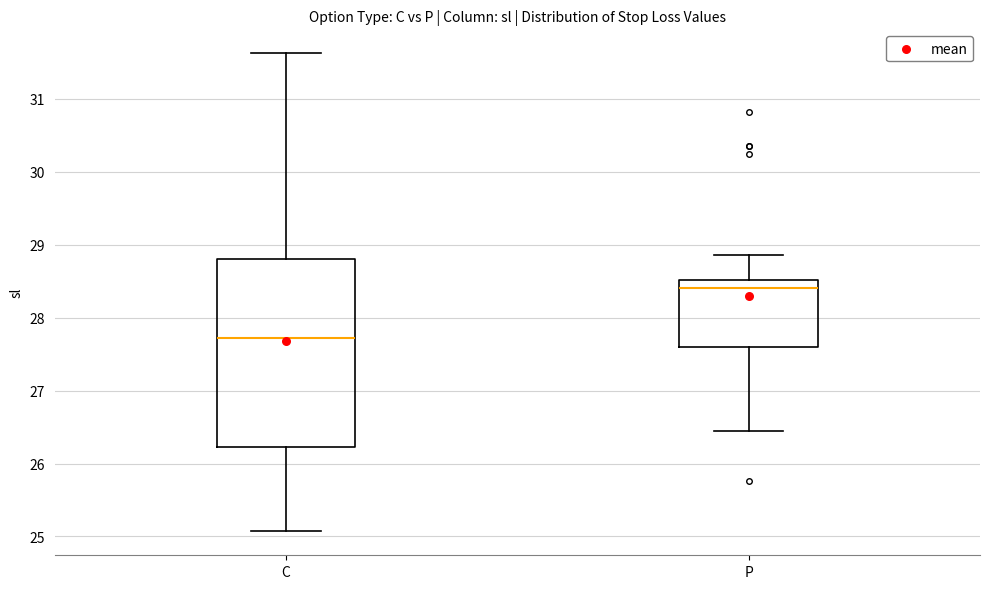

Reading left to right, read every box against the y-axis: the position of its median line, the range the box covers, and the ends of its whiskers. The values are not printed on the chart, so give them approximately, as read against the axis.

C: median 27.7, box 26.2 to 28.8, whiskers 25.1 to 31.6
P: median 28.4, box 27.6 to 28.5, whiskers 26.5 to 28.9